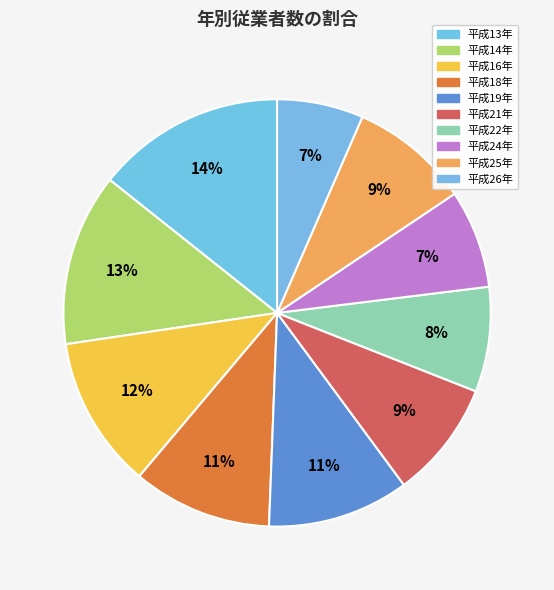

How many segments does this pie chart have?

10